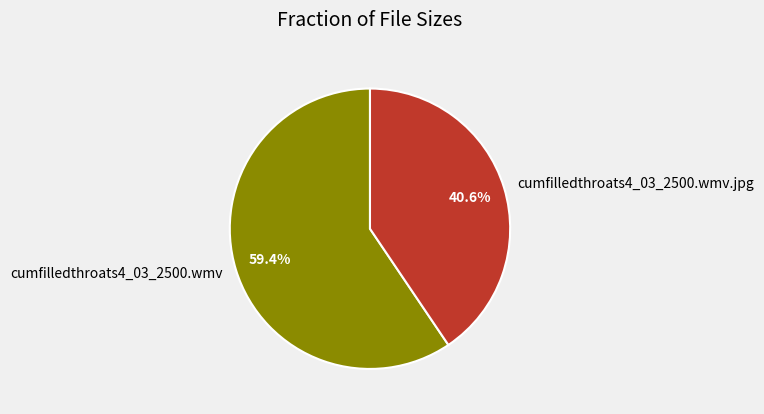

Combined, do cumfilledthroats4_03_2500.wmv and cumfilledthroats4_03_2500.wmv.jpg account for over 50%?

Yes